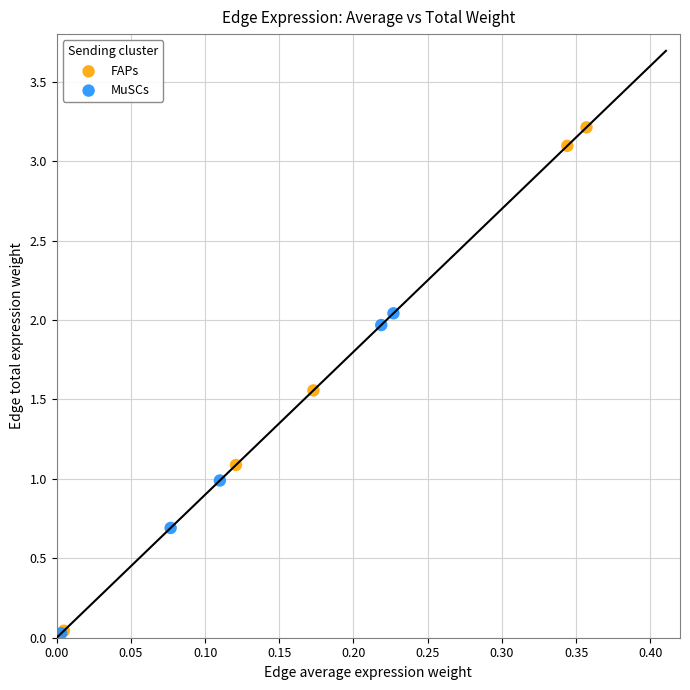

Which series has the largest Y range (max minus min)?

FAPs